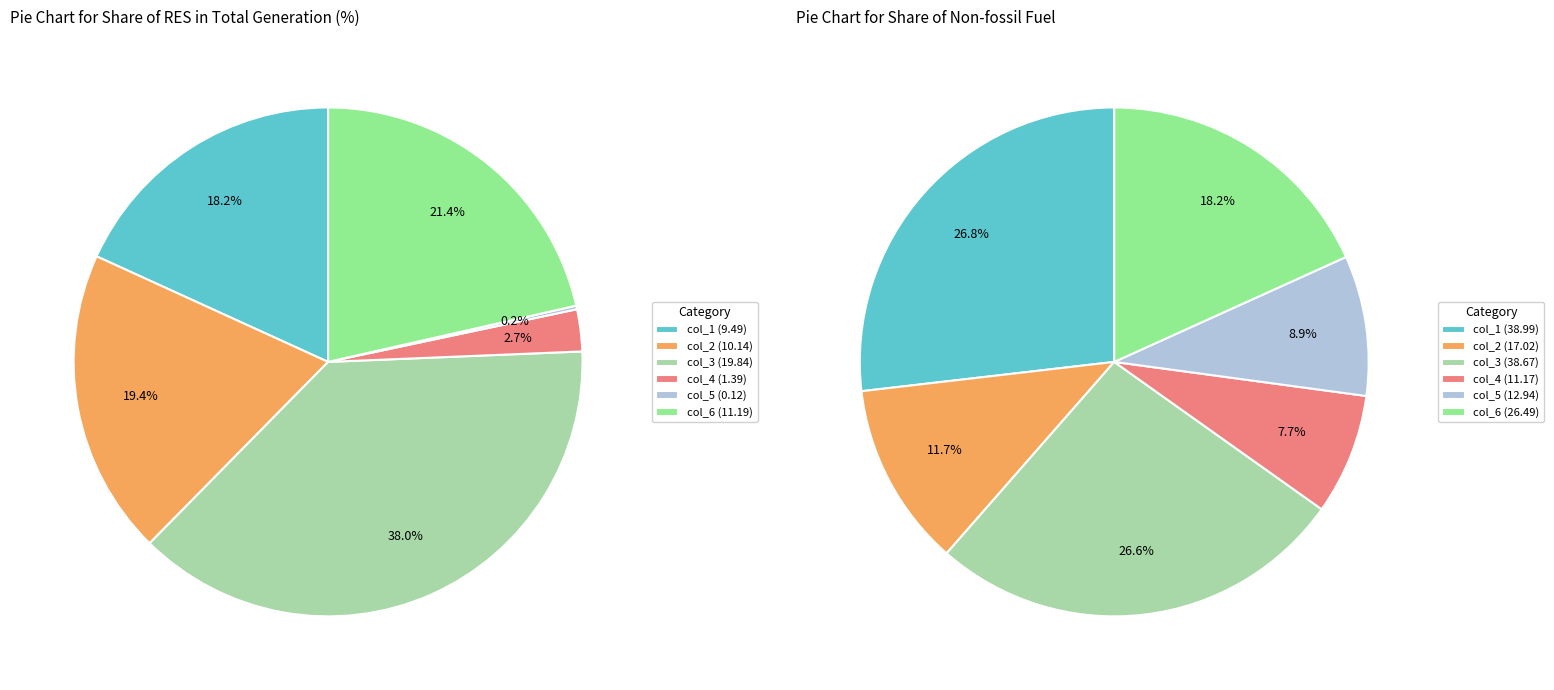

True or false: col_3 accounts for 38% of the total.

True